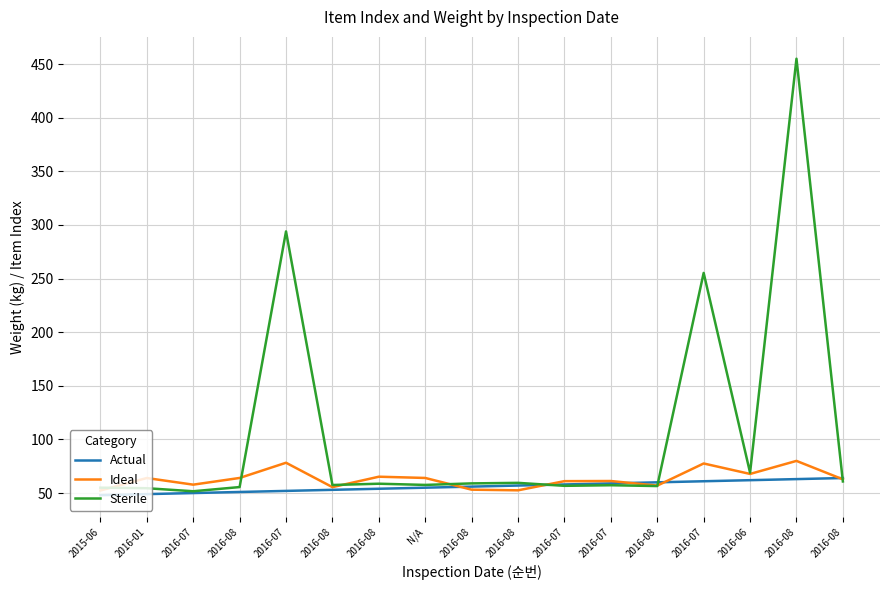

Reading left to right, transcribe all the data shown in this chart.

Actual: 2015-06=48.0	2016-01=49.0	2016-07=50.0	2016-08=51.0	2016-07=52.0	2016-08=53.0	2016-08=54.0	N/A=55.0	2016-08=56.0	2016-08=57.0	2016-07=58.0	2016-07=59.0	2016-08=60.0	2016-07=61.0	2016-06=62.0	2016-08=63.0	2016-08=64.0
Ideal: 2015-06=52.4	2016-01=64.0	2016-07=57.8	2016-08=64.1	2016-07=78.3	2016-08=55.5	2016-08=65.2	N/A=64.1	2016-08=53.1	2016-08=52.5	2016-07=61.1	2016-07=61.2	2016-08=56.9	2016-07=77.6	2016-06=67.8	2016-08=80.0	2016-08=62.8
Sterile: 2015-06=55.0	2016-01=54.5	2016-07=51.7	2016-08=55.6	2016-07=293.9	2016-08=57.5	2016-08=58.7	N/A=57.6	2016-08=59.0	2016-08=59.5	2016-07=56.7	2016-07=57.3	2016-08=56.5	2016-07=255.2	2016-06=69.0	2016-08=454.9	2016-08=60.8